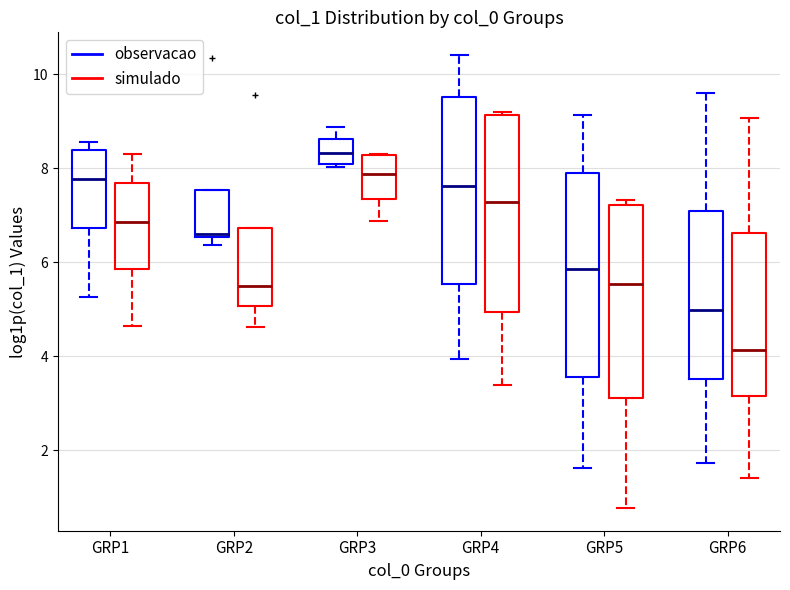

Which box's median line is the lowest?

GRP6 (simulado)